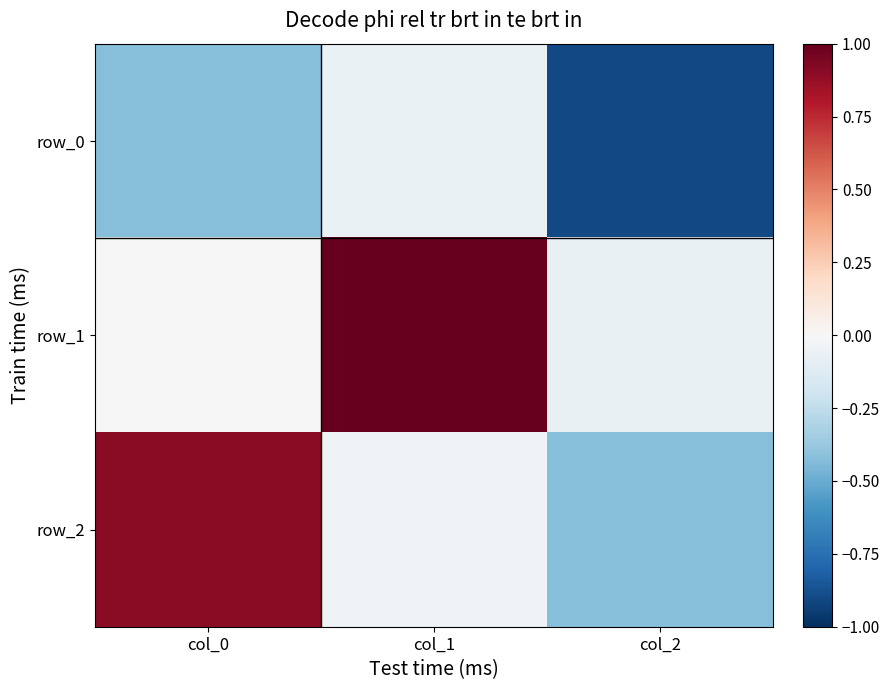

At which label does row_0 reach its minimum?

col_2